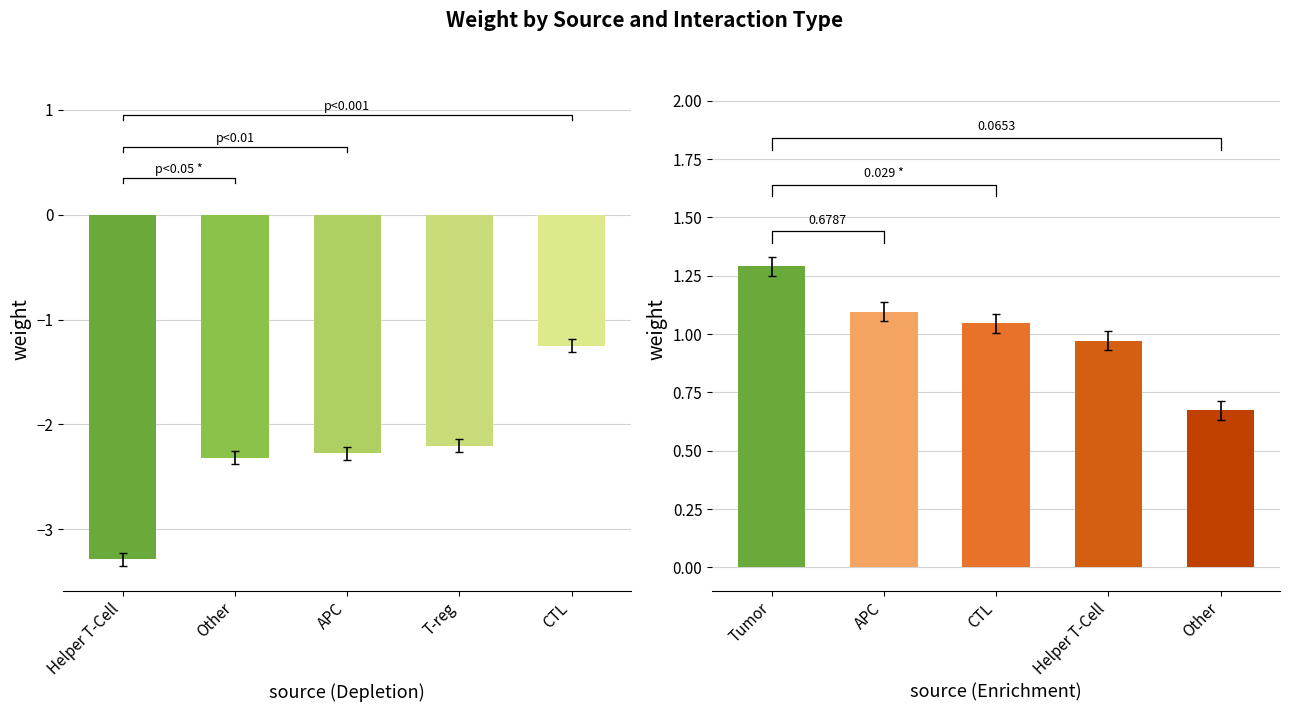

Is the value of Enrichment at 0 greater than the value of Depletion at 3?

Yes